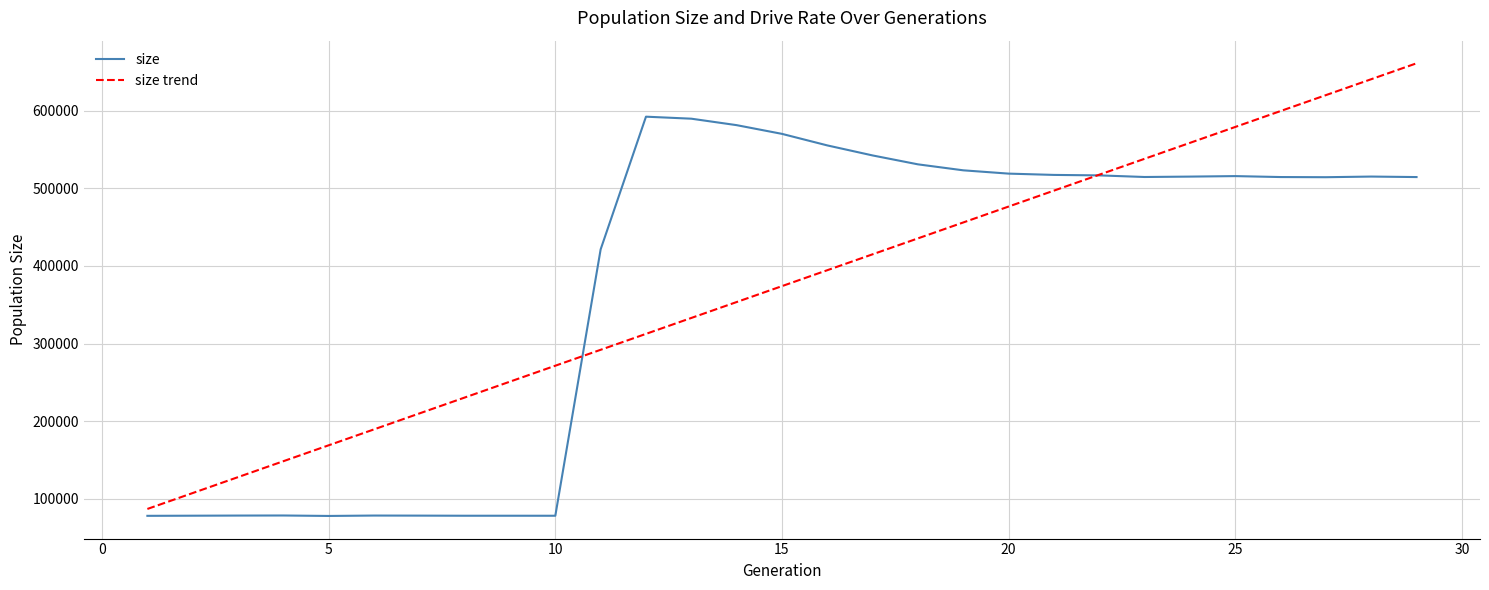

After their last crossing, which series has the higher values: size trend or size?

size trend